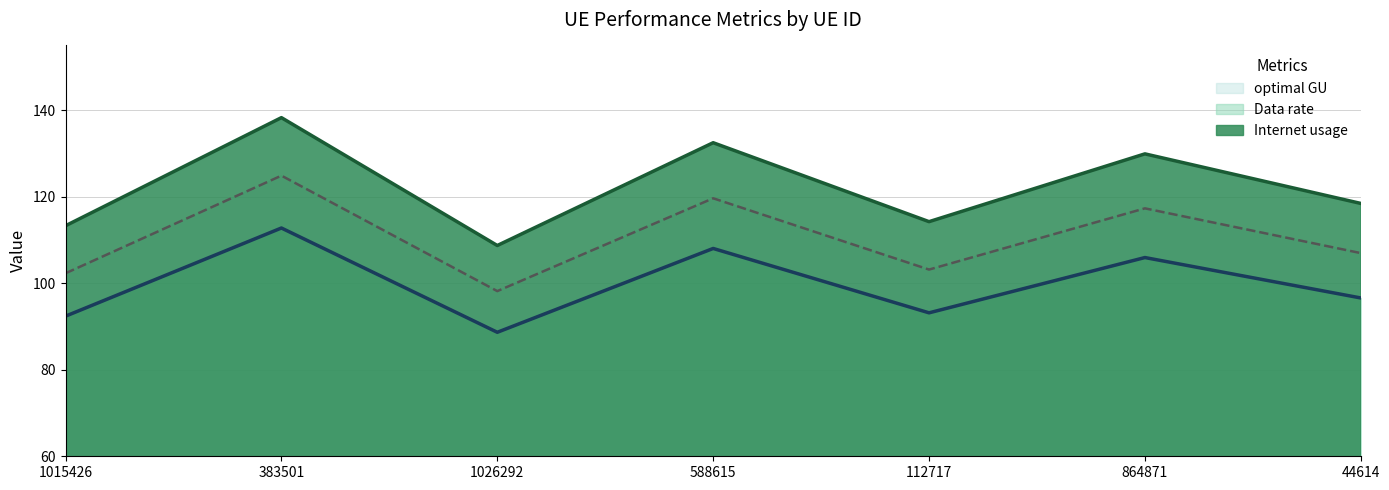

True or false: Internet usage (line) has more than 2 points higher than both neighbors.

True